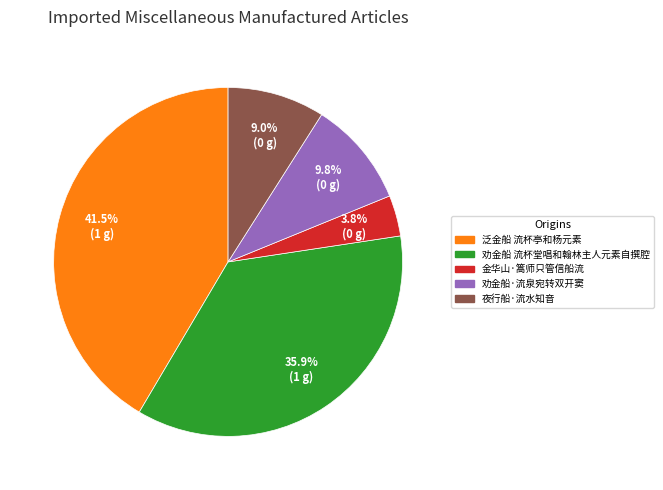

How many slices are in this pie chart?

5